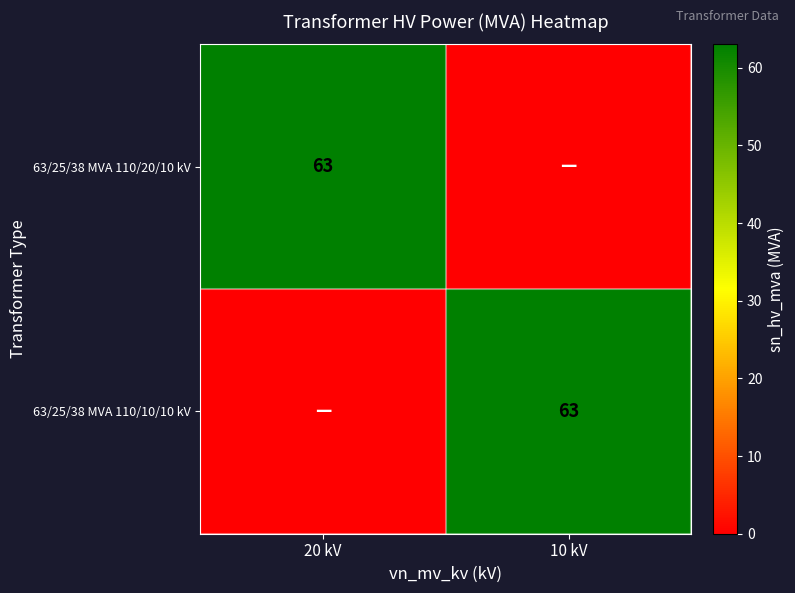

What is the greatest value displayed?

63